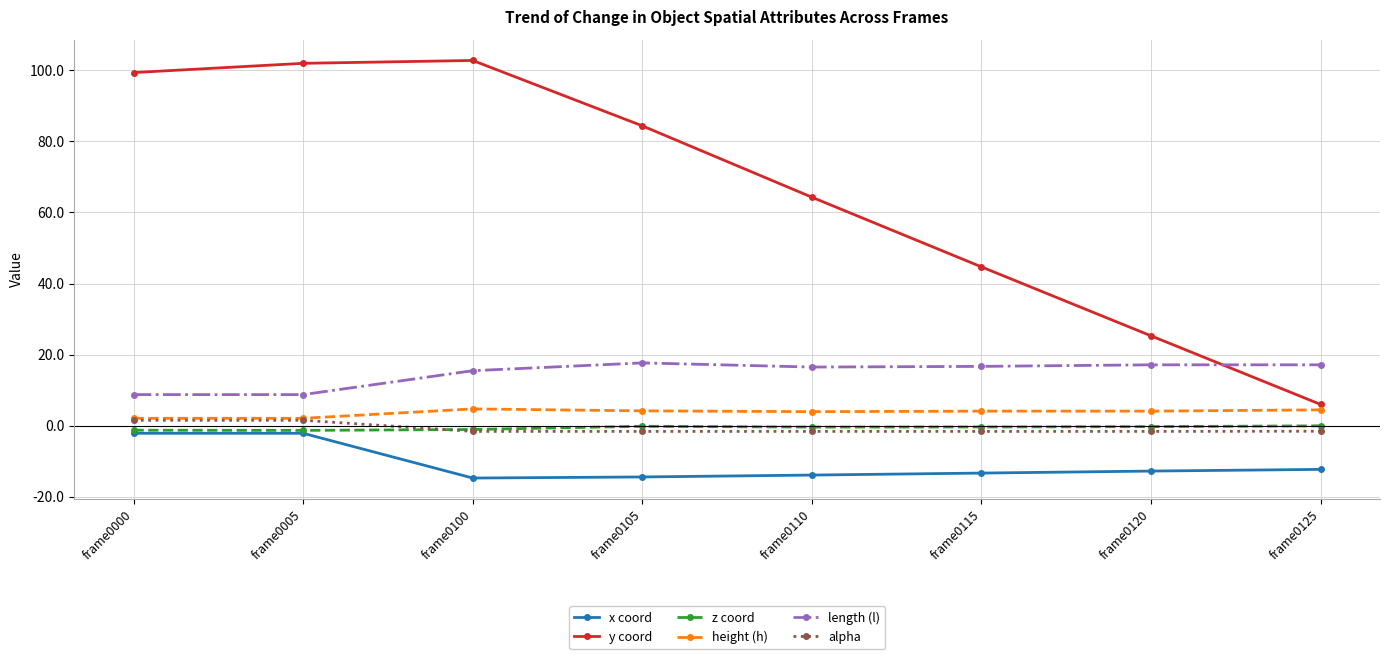

Is the value of alpha at frame0005 greater than the value of x coord at frame0105?

Yes